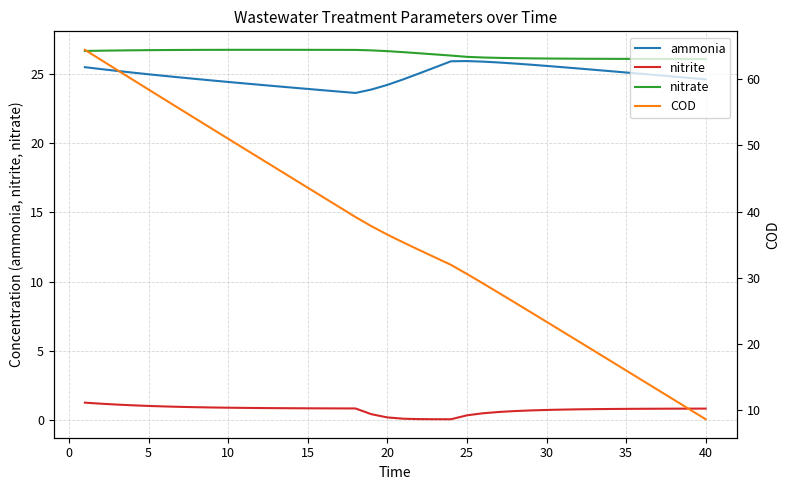

What is the average value of the COD series?

36.4